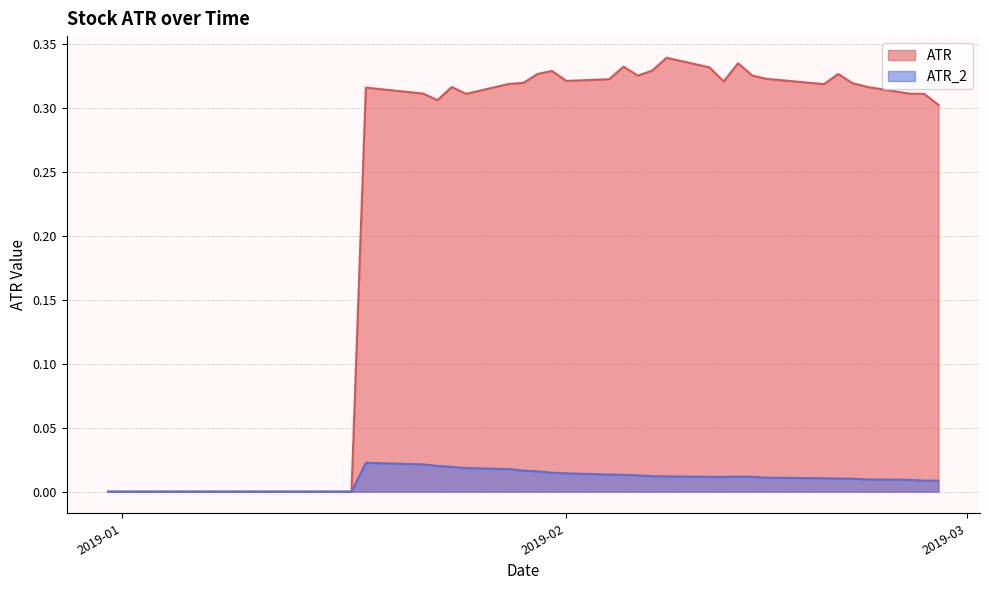

True or false: ATR_2 and ATR cross at least once.

False